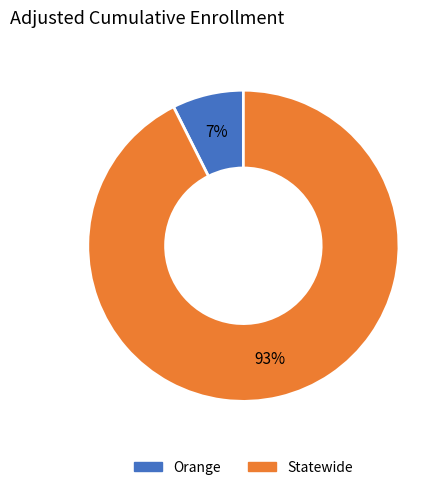

To the nearest percent, what is the combined percentage of Orange and Statewide?

100%